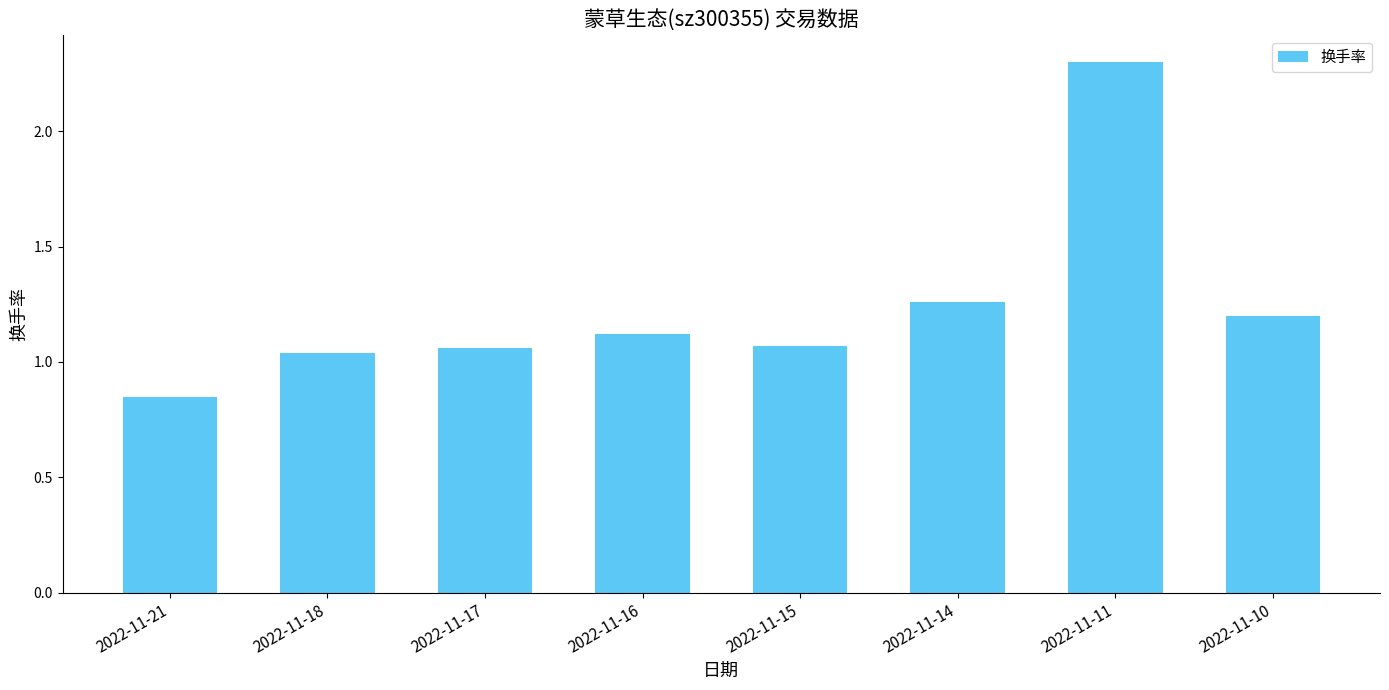

The chart shows a value of 2.3 at 2022-11-11. True or false?

True